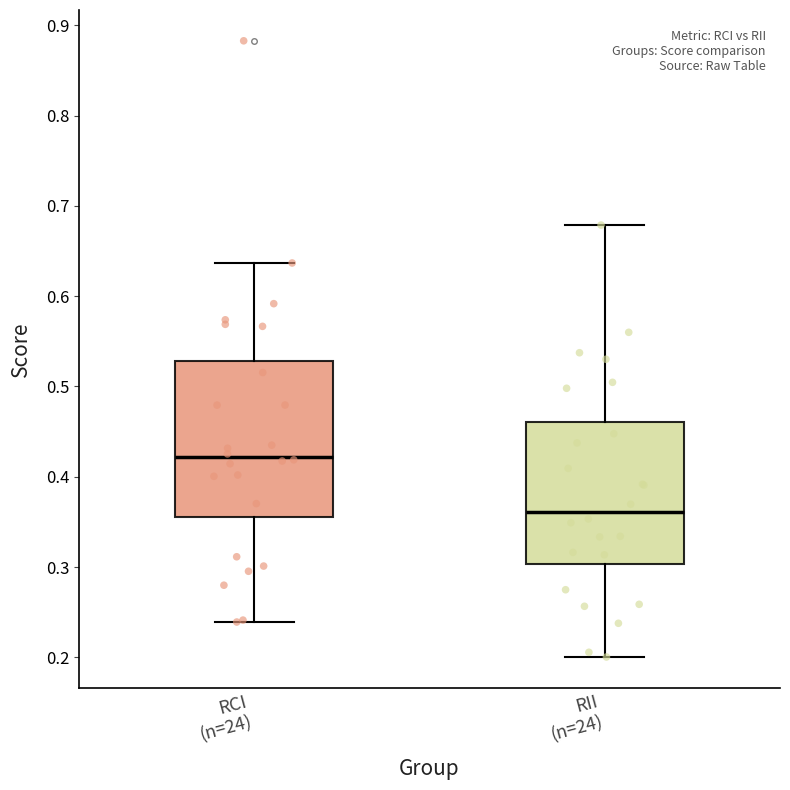

Where does the upper whisker of the box for RII (n=24) end on the y-axis? The values are not printed on the chart, so give them approximately, as read against the axis.

0.68